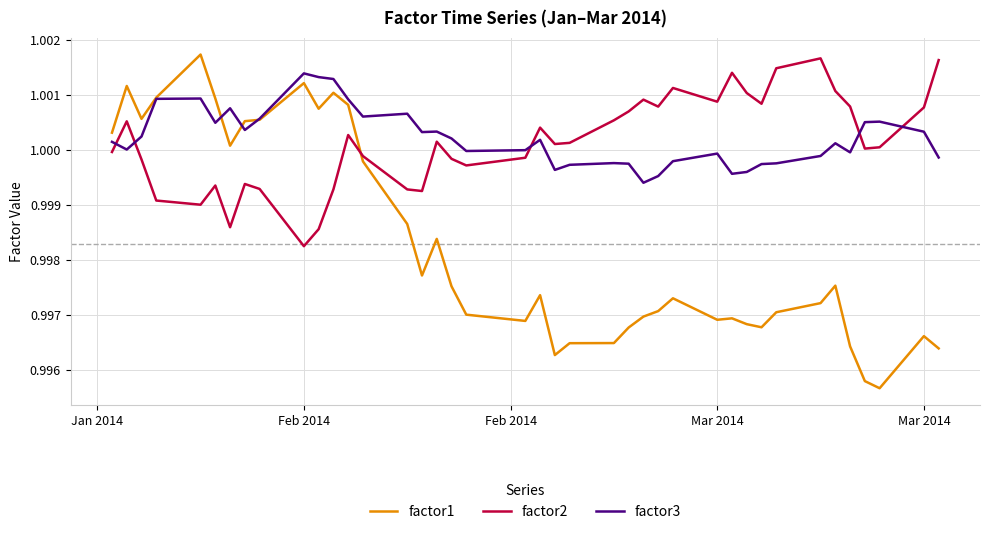

True or false: factor2 and factor1 intersect in this chart.

True